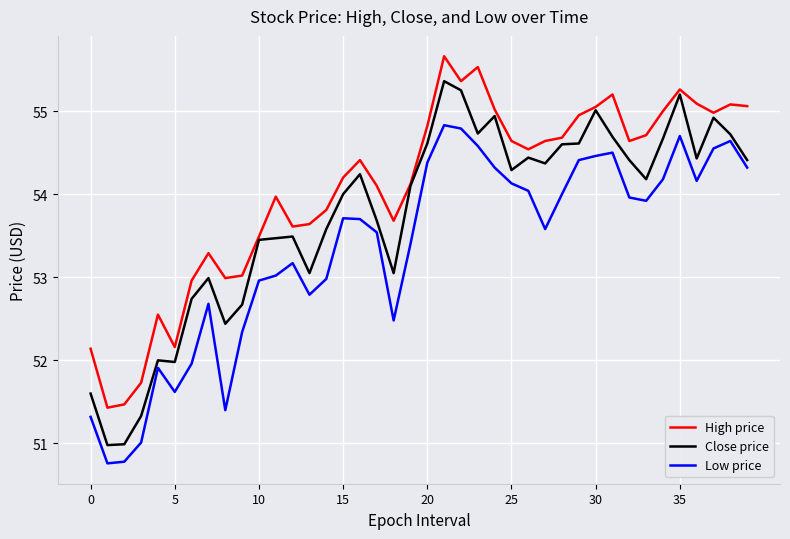

How many categories are shown in the chart?

40